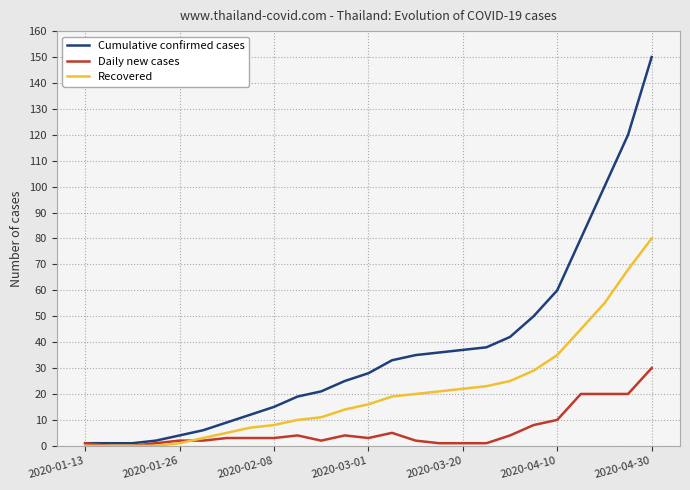

What is the maximum value shown in the chart?

150